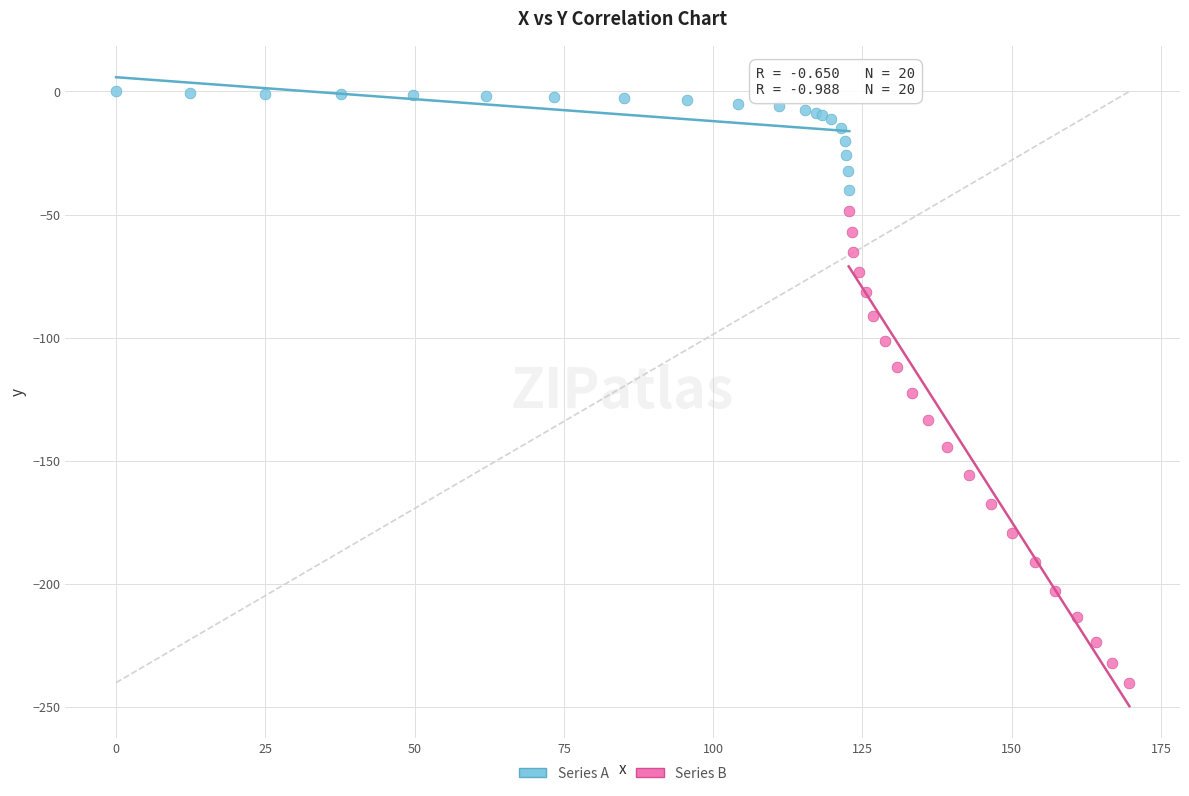

Which series contains the lowest Y value?

Series B